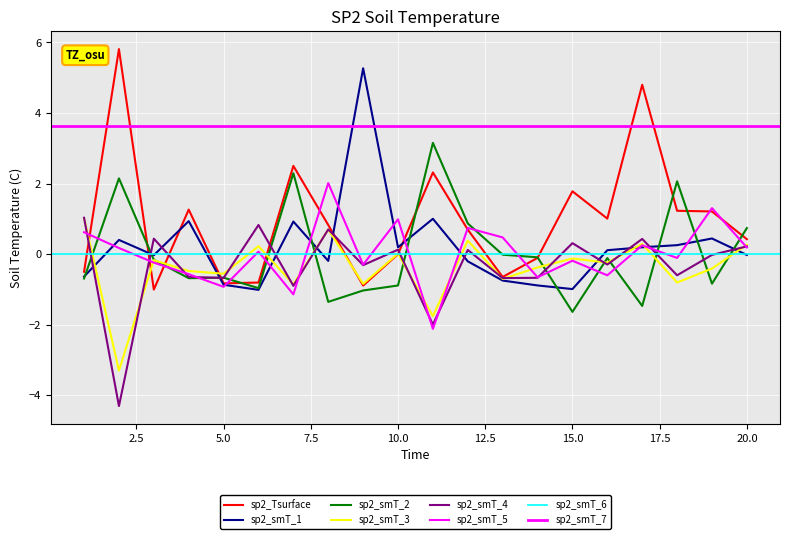

How many values in V1 are above zero?

13